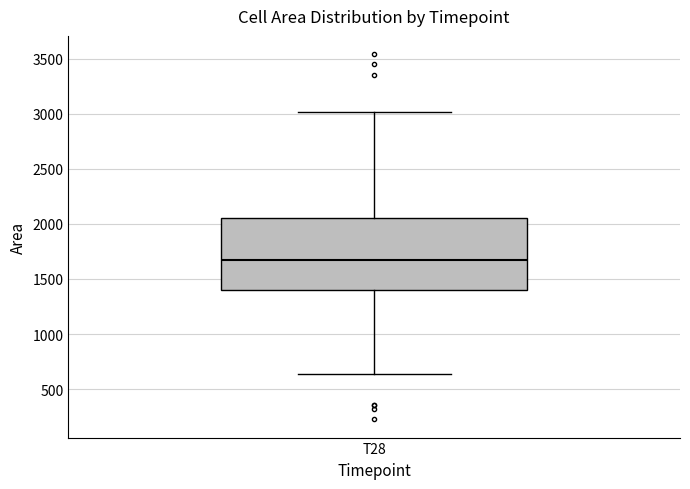

Read this box plot against the y-axis: the position of the median line, the range covered by the box, and the ends of both whiskers. The values are not printed on the chart, so give them approximately, as read against the axis.

median 1650, box 1400 to 2050, whiskers 650 to 3000